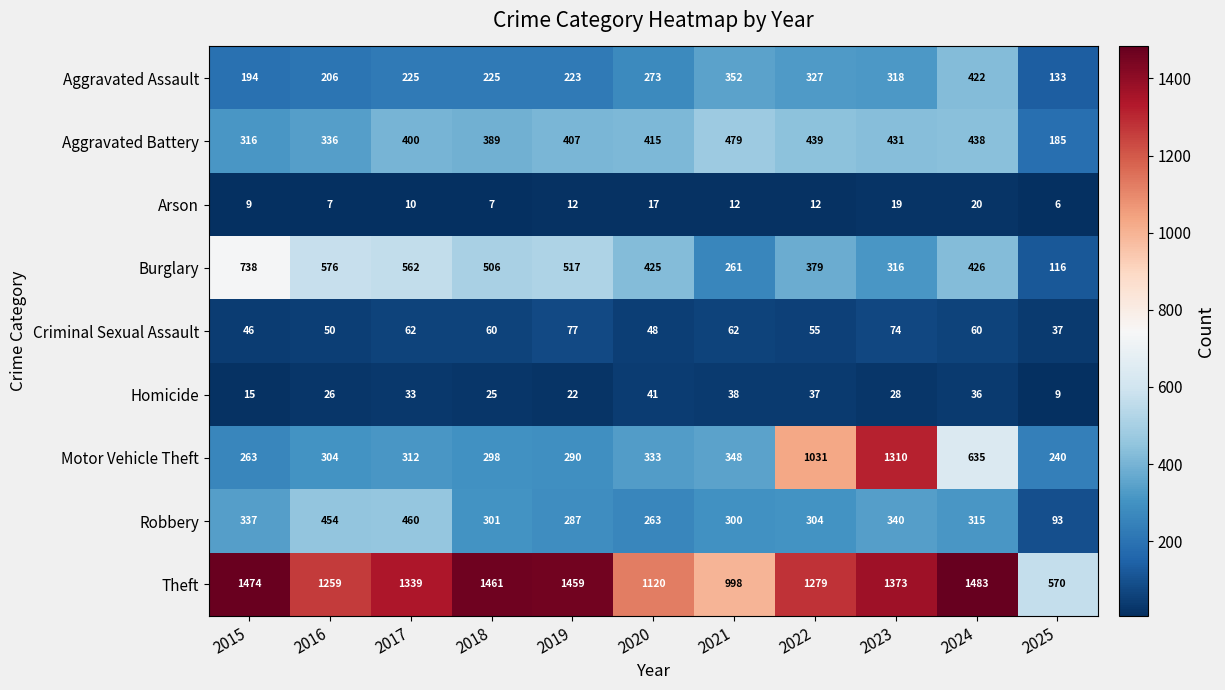

How many data points does each series have?

11